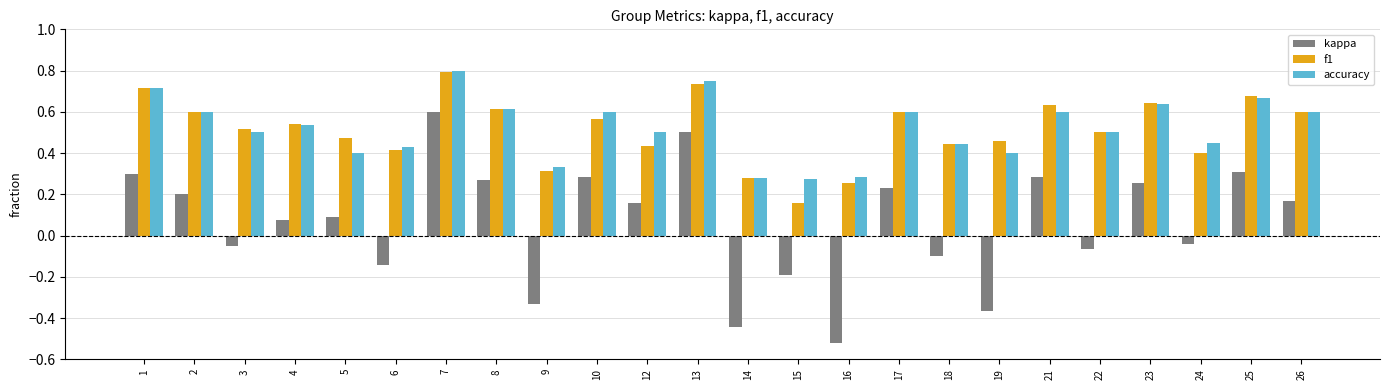

The value of accuracy at 7 is 0.8. True or false?

True